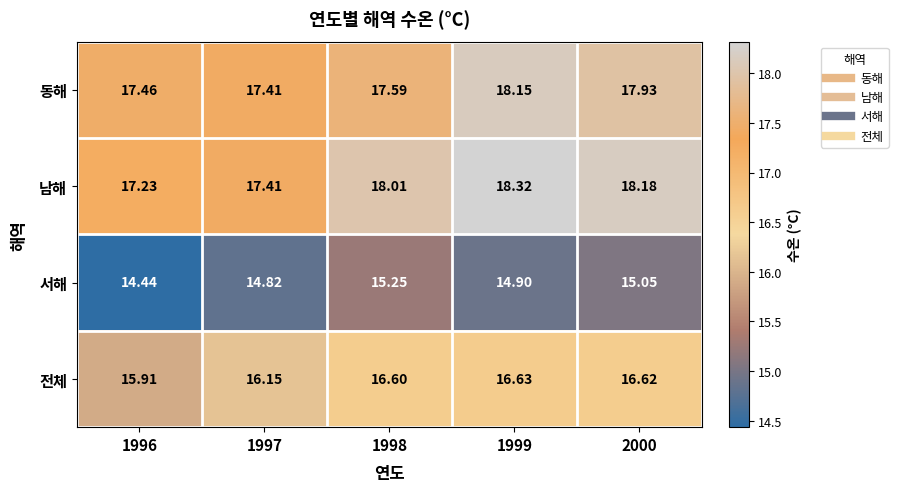

At how many categories does at least one series exceed 14?

5